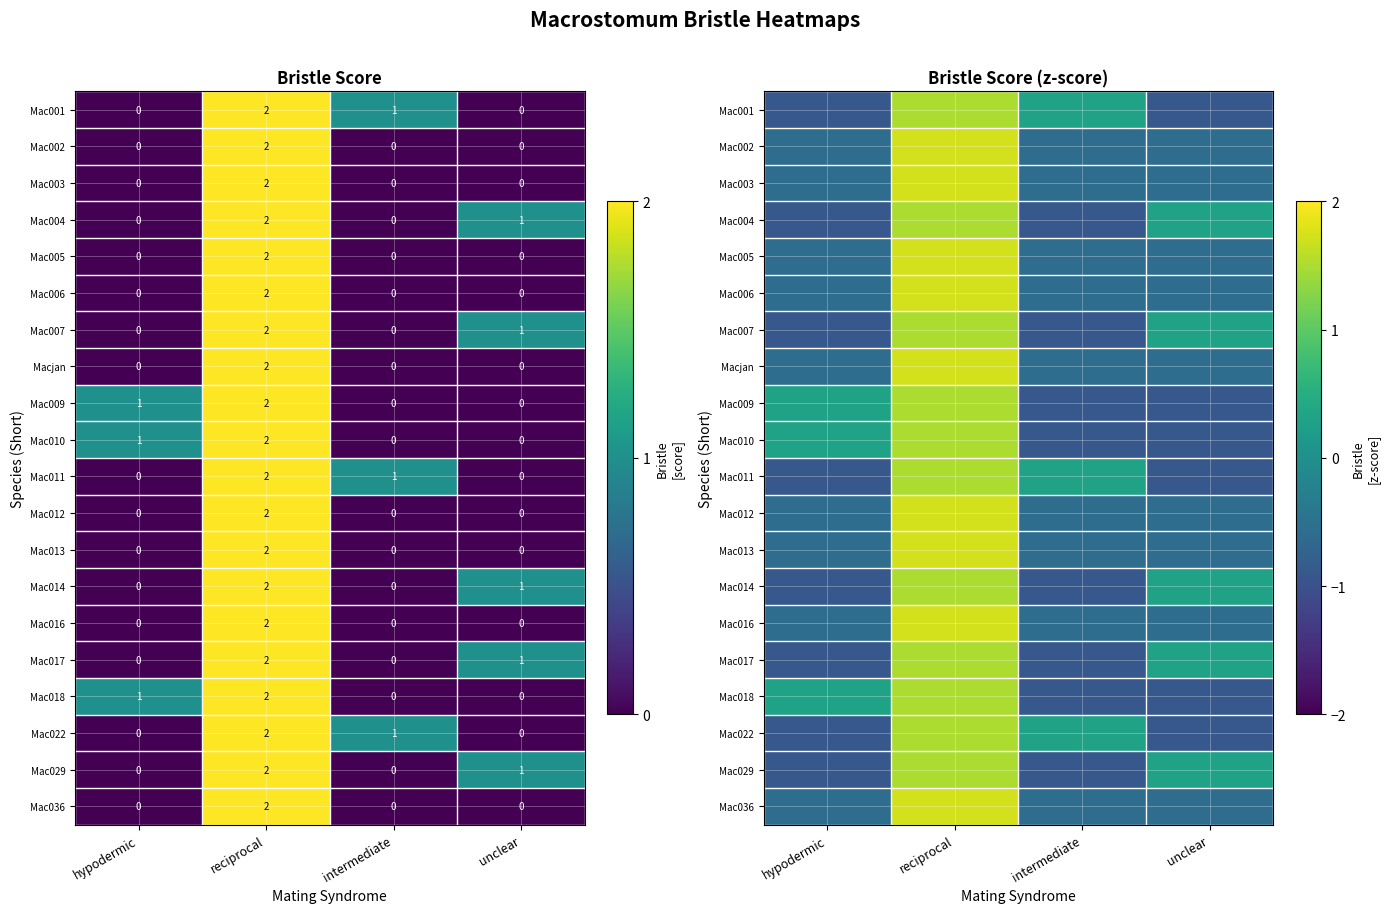

Which series has the largest total across all categories?

Mac001